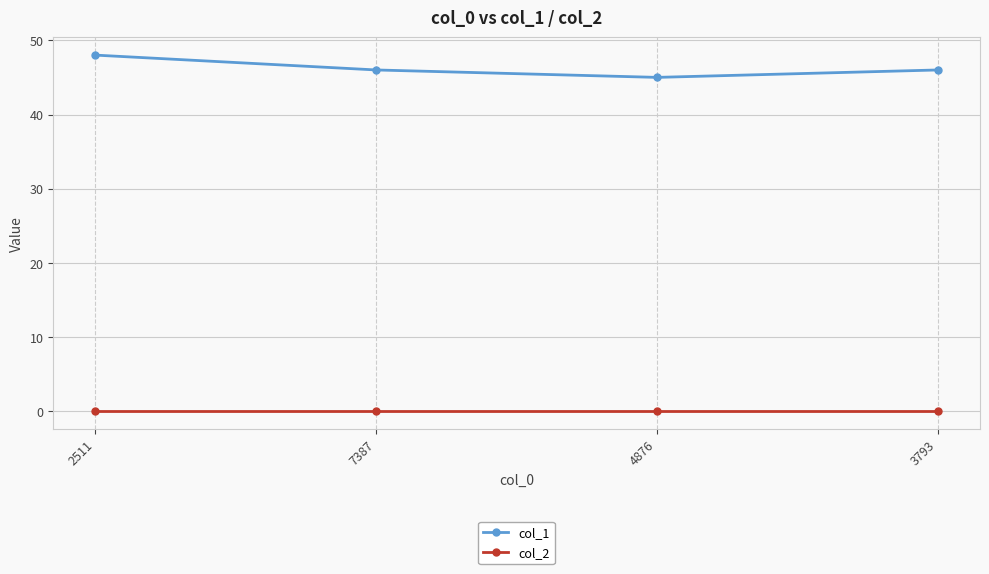

Which series changed the most between 2511 and 7387?

col_1